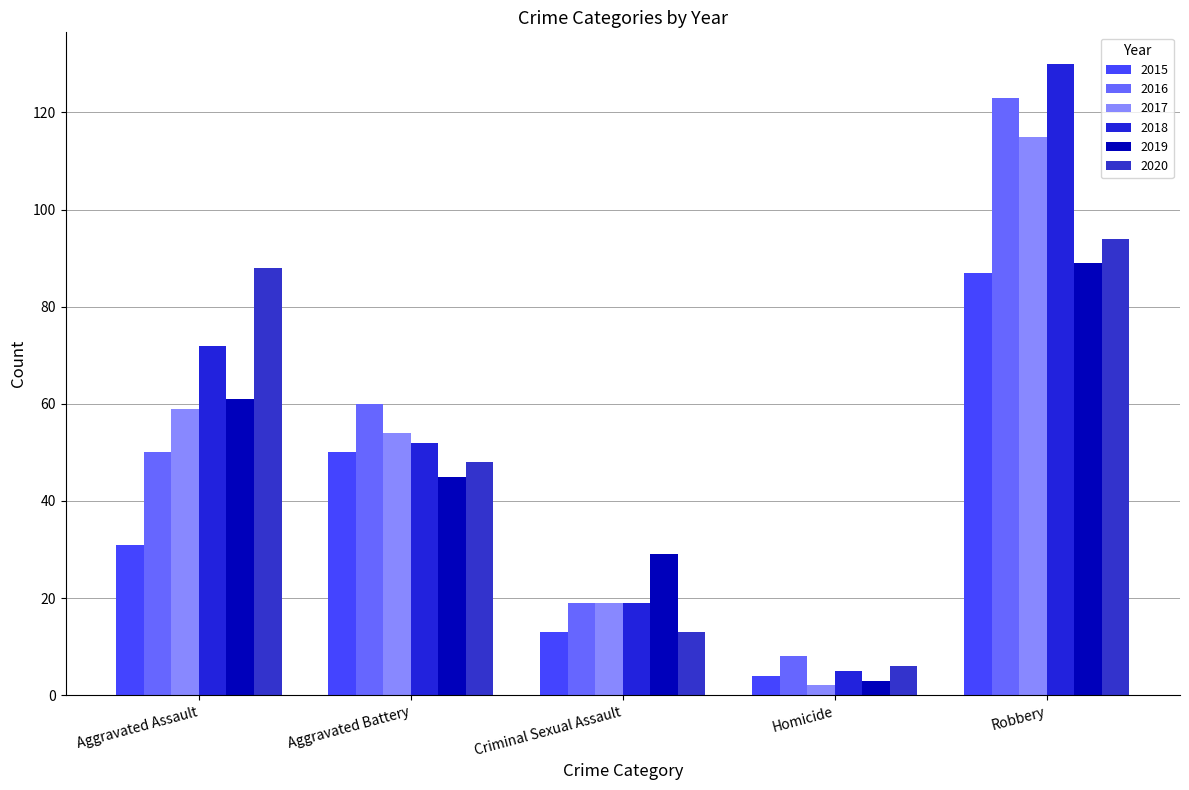

What position from the right is Aggravated Battery?

4